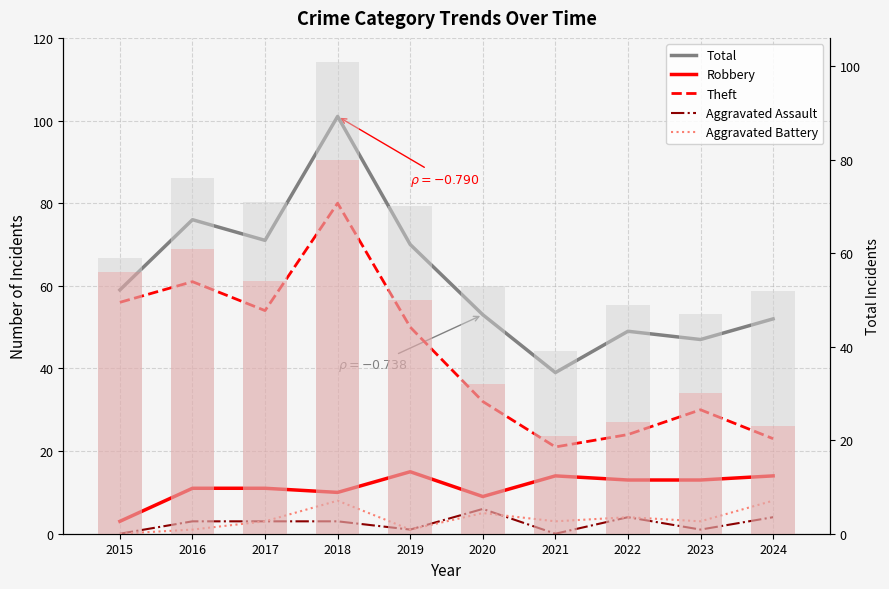

Which series has the largest total across all categories?

Total